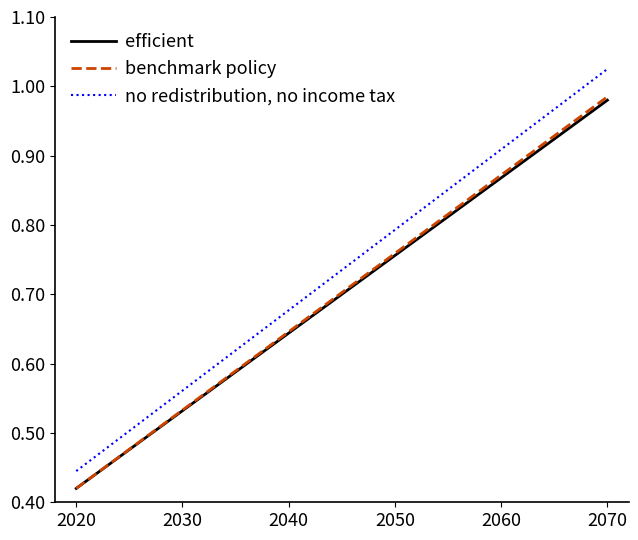

What is the sum of all benchmark policy values?

16.9